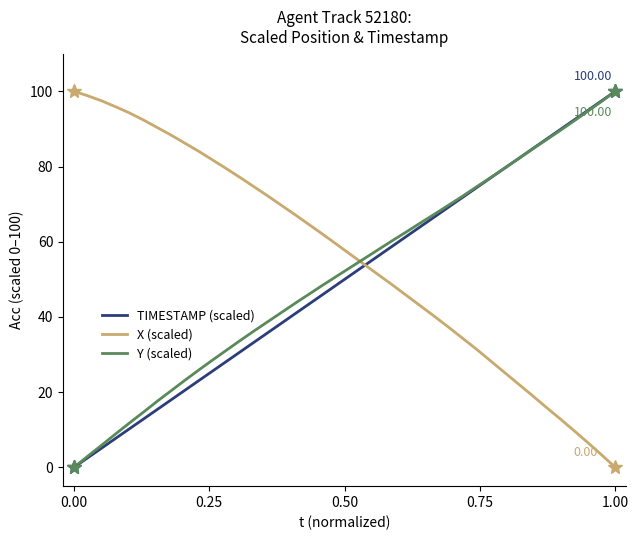

Does the chart display data point markers on the line(s)?

No